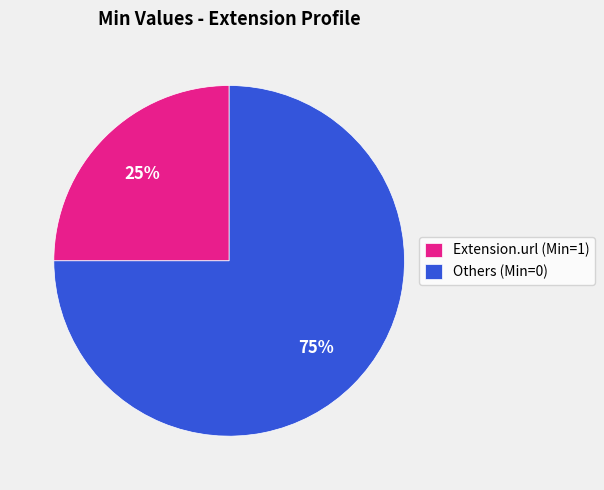

Count the number of slices in the pie.

2